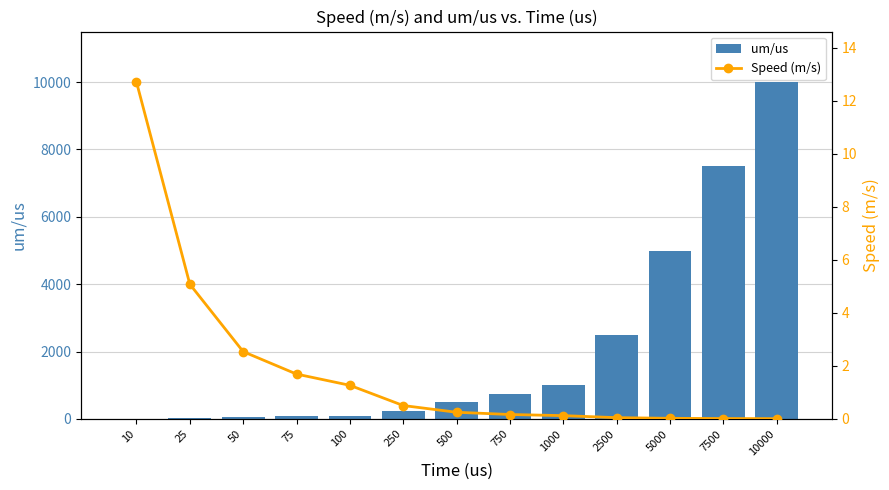

Which series changed the most between 500 and 7500?

um/us